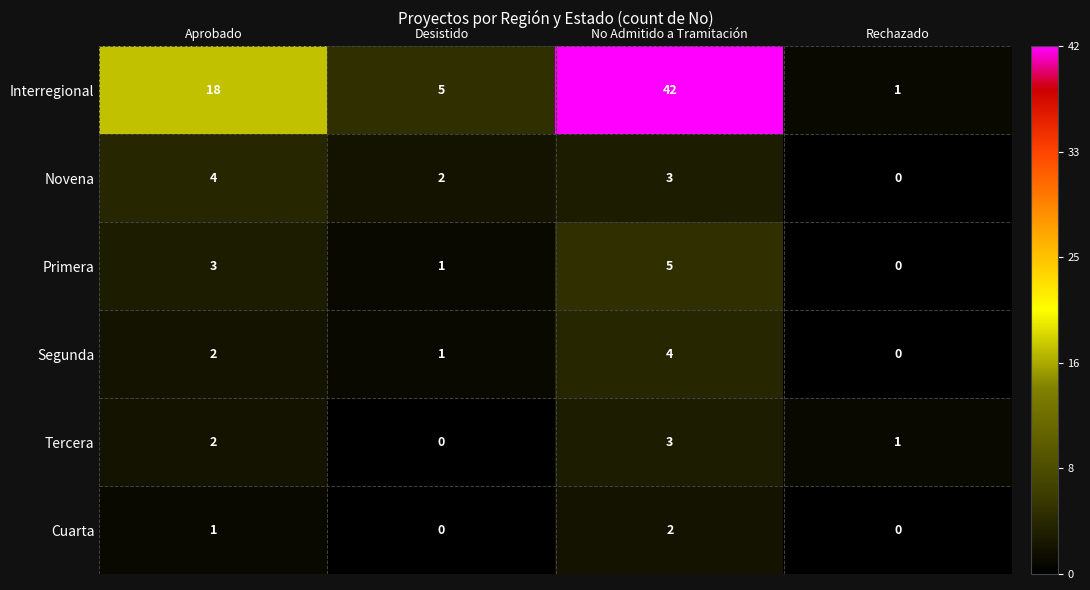

What is the difference between the maximum and minimum values in the Novena series?

4